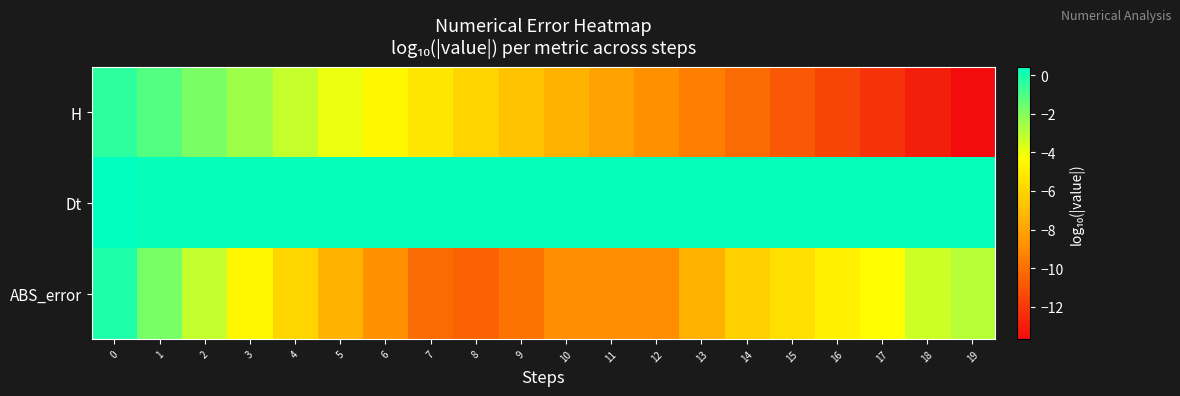

How many series are shown in this chart?

3